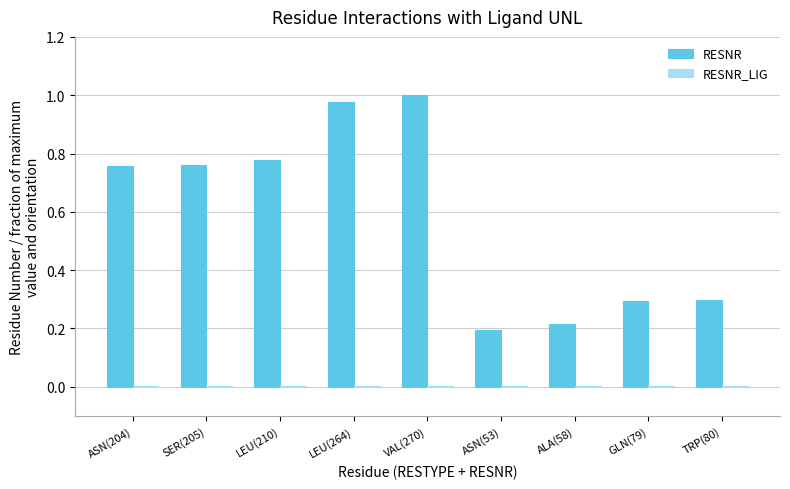

Which series has the largest total across all categories?

RESNR